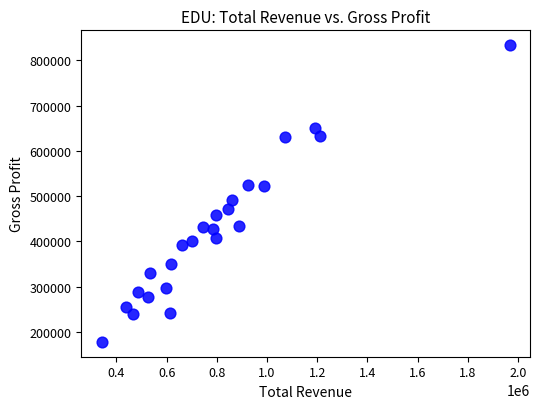

What is the range of Y values (max minus min)?

655600